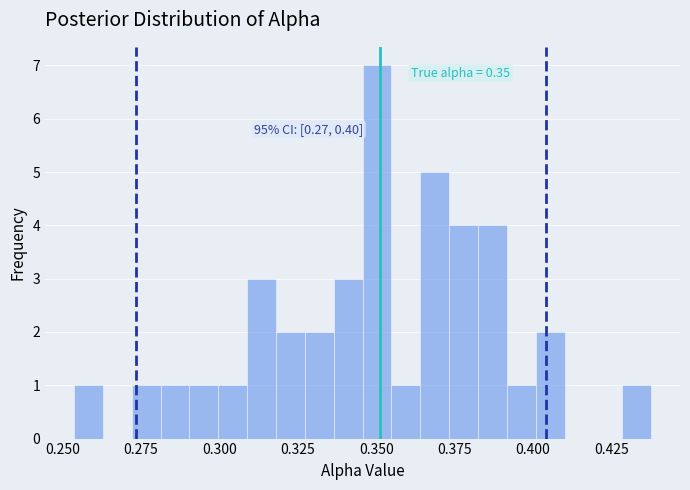

Around what value on the x-axis is the tallest bar? Give the approximate position of its centre, as read against the axis.

0.350